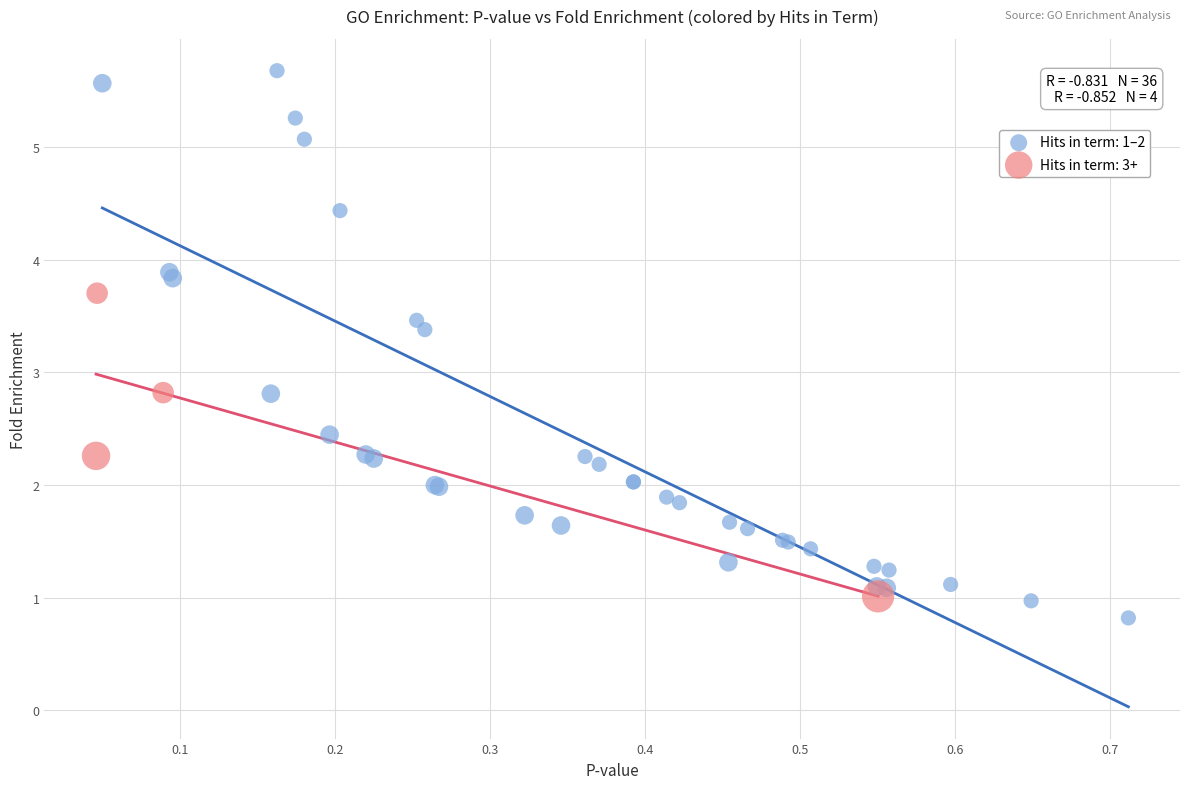

Which series has the largest Y range (max minus min)?

Hits in term: 1–2